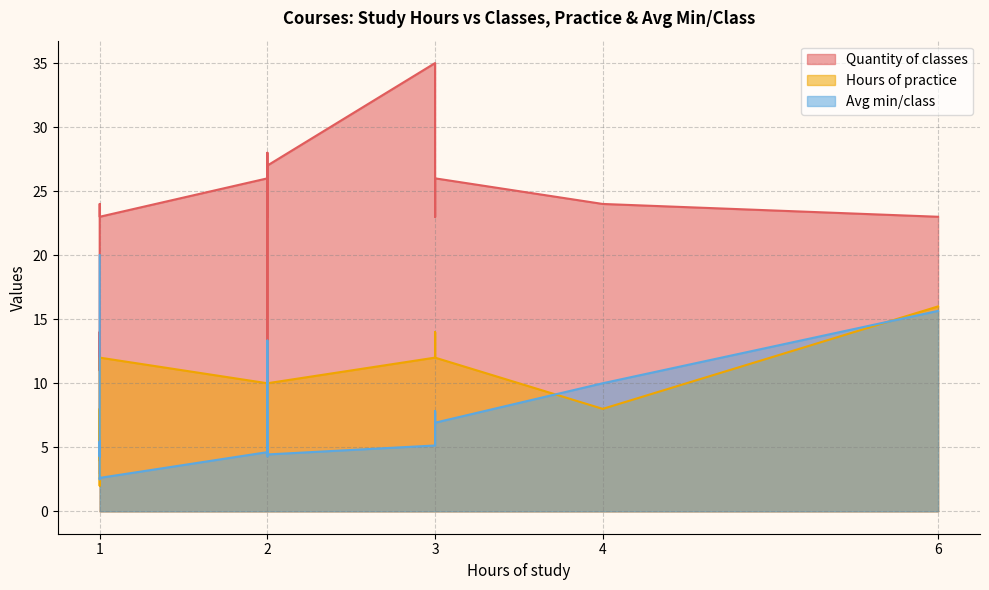

Reading left to right, list all the values displayed in this chart.

Quantity of classes: 3.0	24.0	23.0	12.0	27.0	26.0	23.0	14.0	11.0	35.0	26.0	28.0	21.0	24.0	34.0	9.0	23.0	23.0
Hours of practice: 4.0	8.0	14.0	8.0	10.0	12.0	16.0	8.0	2.0	12.0	10.0	8.0	6.0	8.0	12.0	8.0	12.0	8.0
Avg min/class: 20.0	10.0	7.8	5.0	4.4	6.9	15.7	4.3	5.5	5.1	4.6	4.3	2.9	2.5	5.3	13.3	2.6	5.2